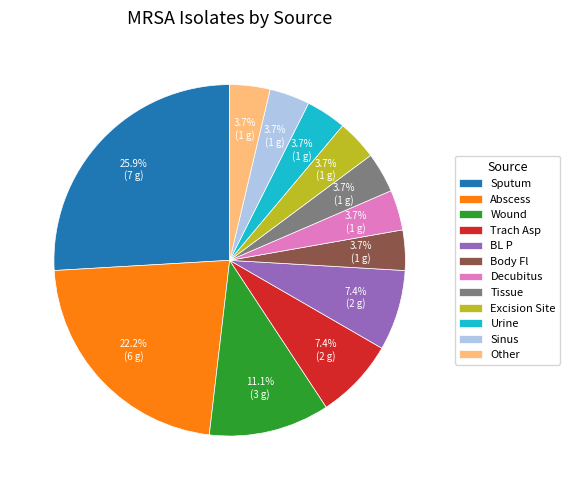

How much of the chart is everything except Decubitus?

96.3%